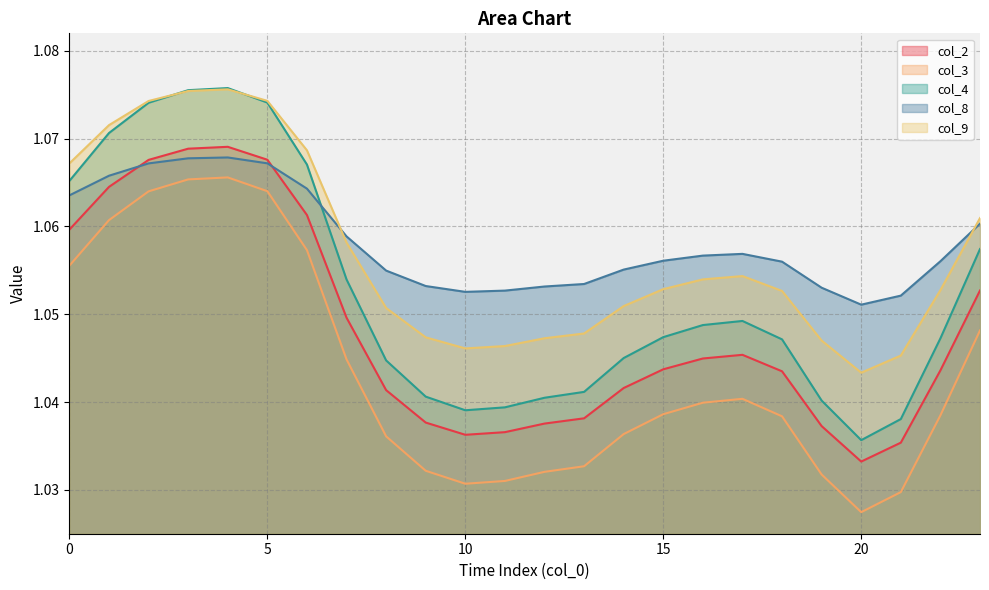

How many lines are shown in the chart?

5